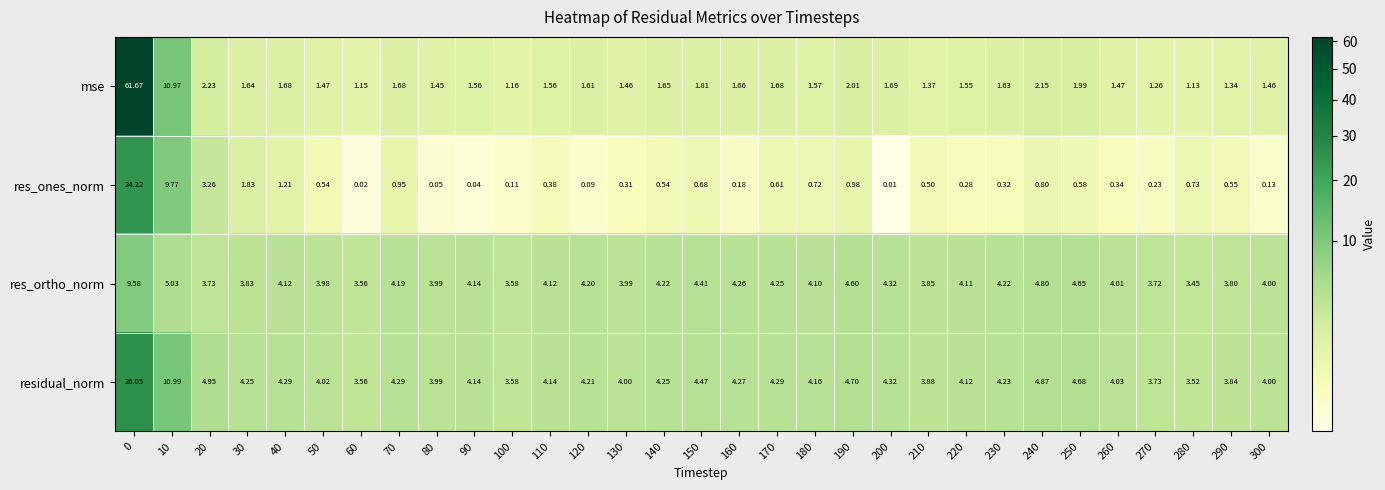

At how many categories does at least one series exceed 16?

1